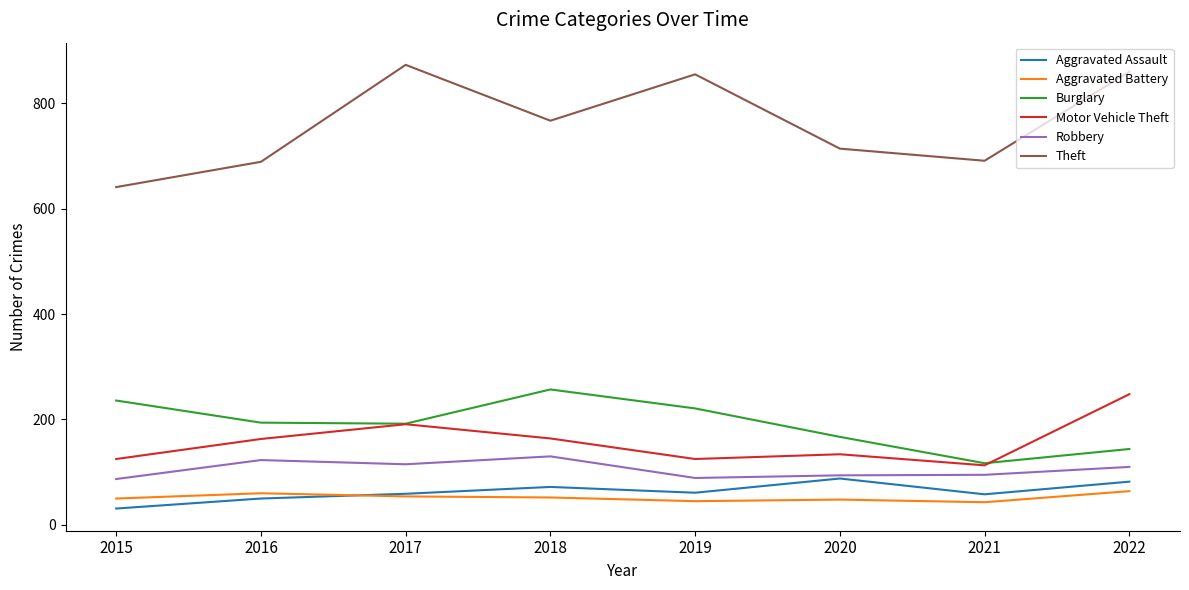

True or false: Burglary has more than 0 points higher than both neighbors.

True